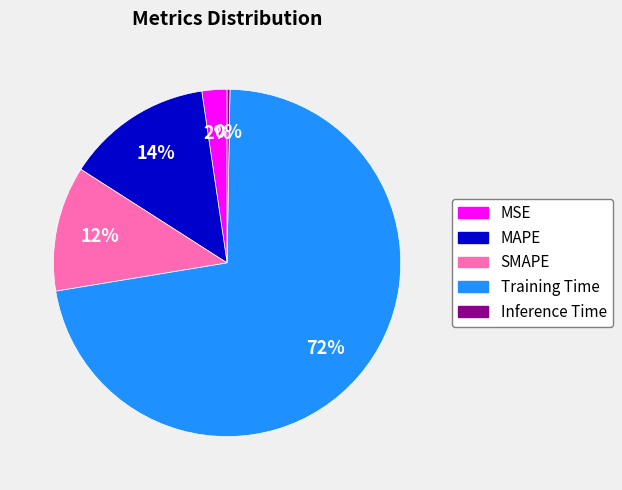

What is the largest slice in the pie chart?

Training Time